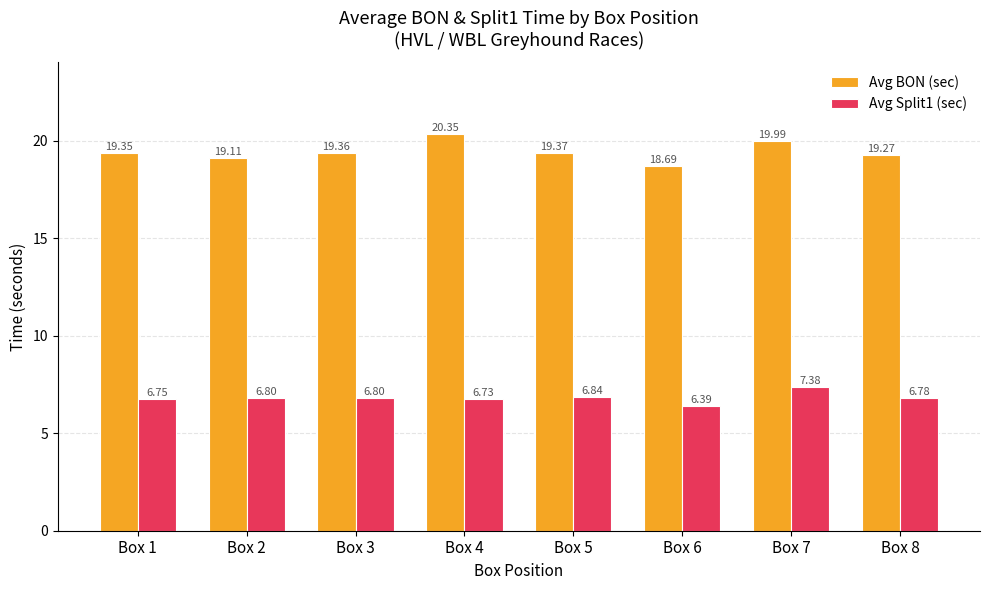

What is the average value of the Avg BON (sec) series?

19.4